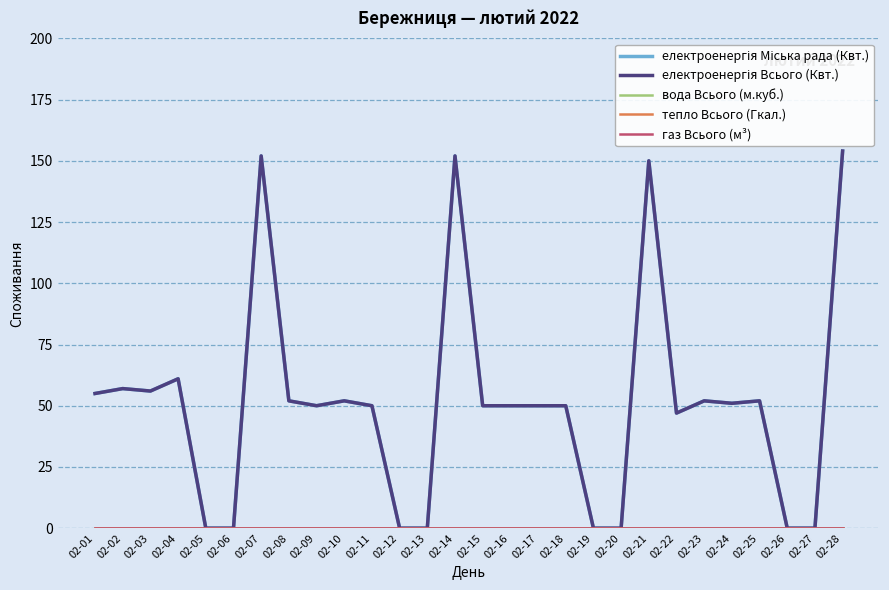

Which series has the largest range (max minus min)?

електроенергія Міська рада (Квт.)